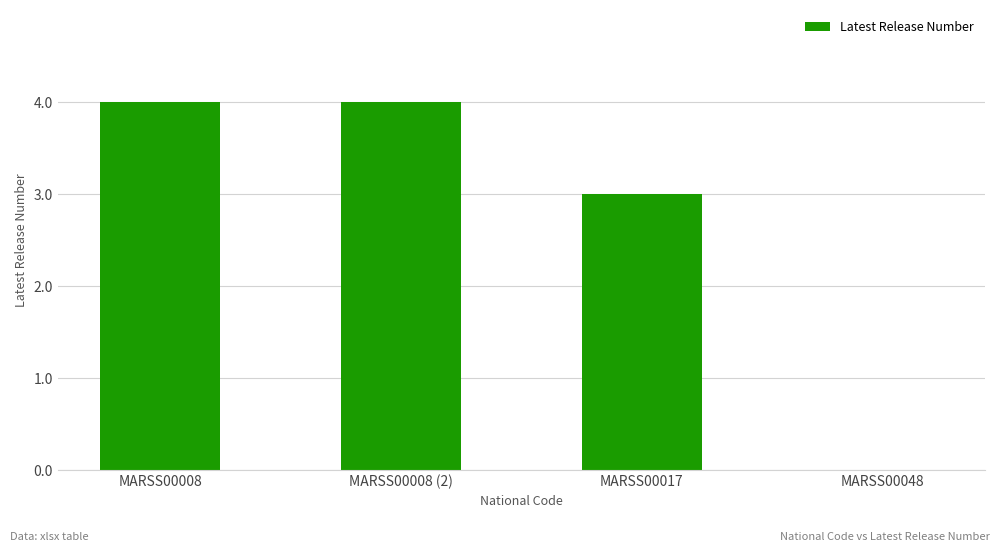

What is the sum of the values at MARSS00008 and MARSS00008 (2)?

8